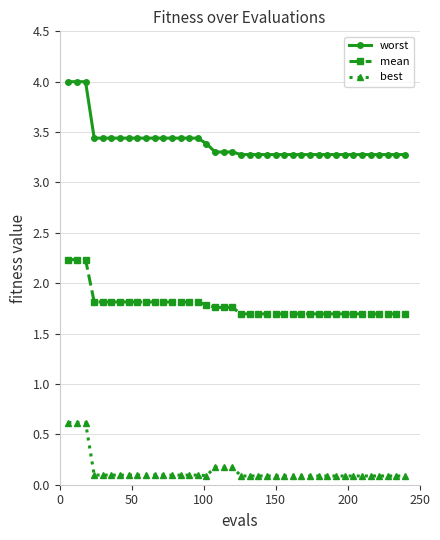

What is the maximum value shown in the chart?

4.0